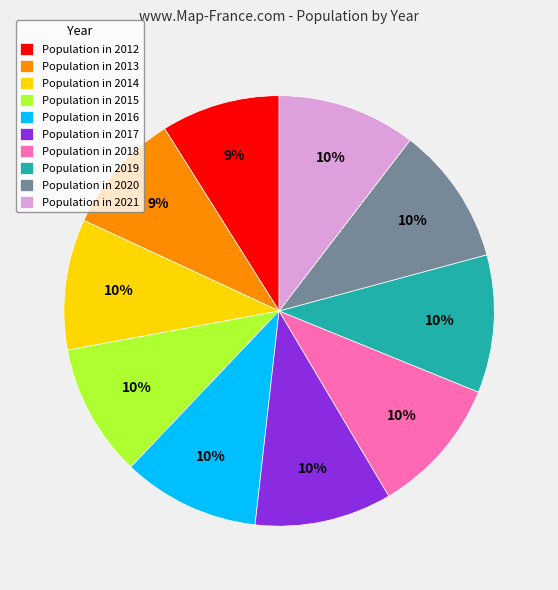

To the nearest percent, what portion does Population in 2016 represent?

10%